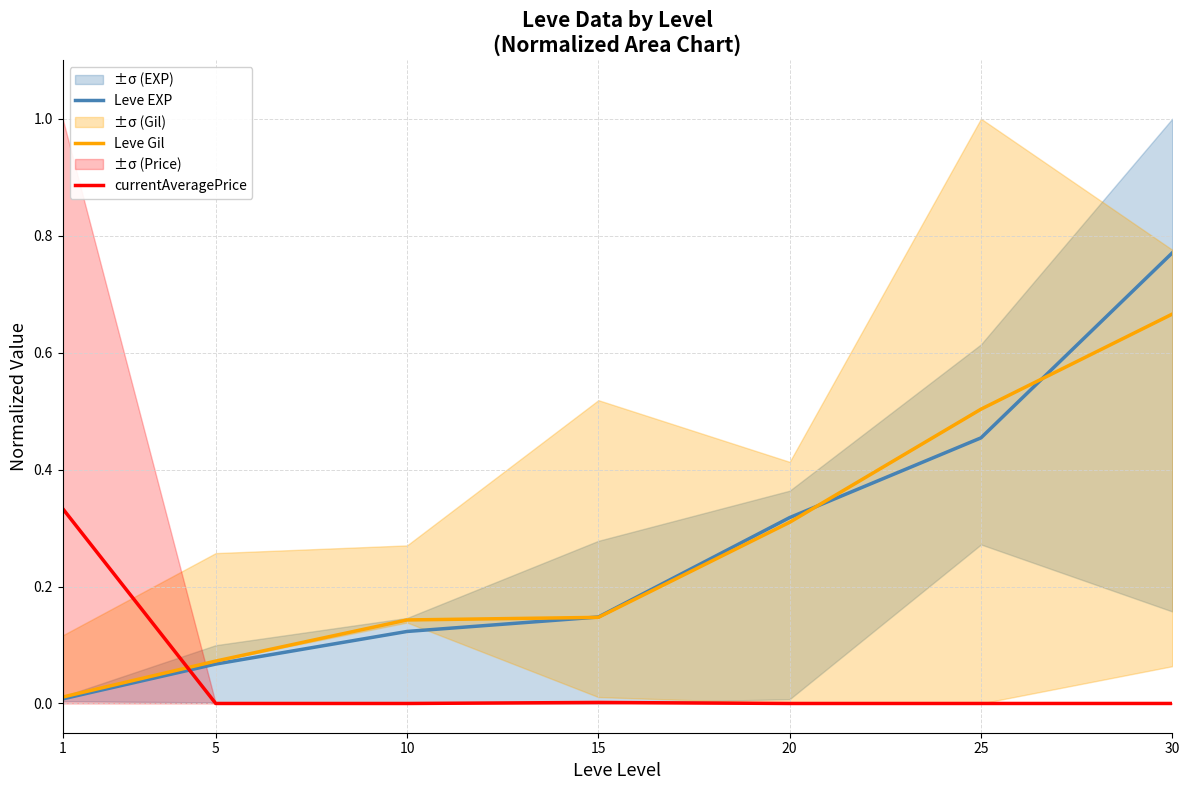

Which series has the largest total across all categories?

Leve EXP